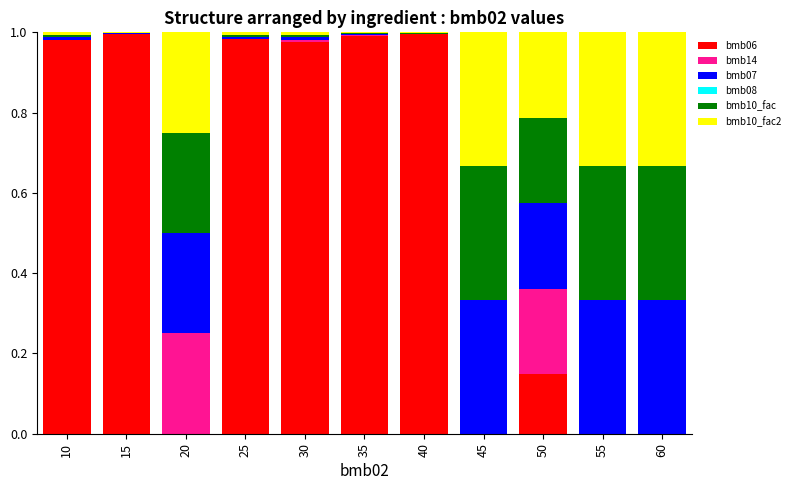

True or false: bmb06 has a value of 1.0 at 25.

True